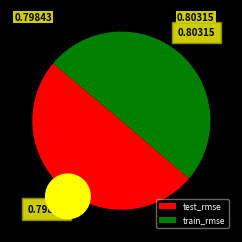

Which category has the smallest portion of the pie?

test_rmse